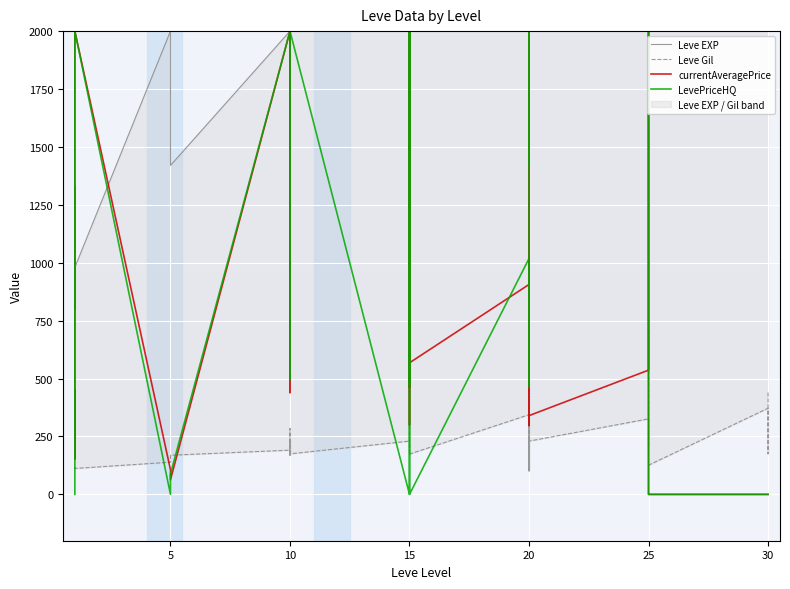

What is the difference between the Leve Gil values at 25 and 20?

25.0